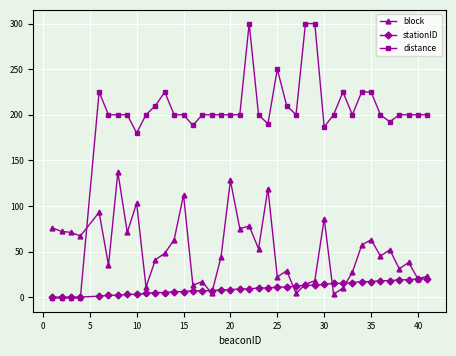

Which series has the widest spread of values?

distance